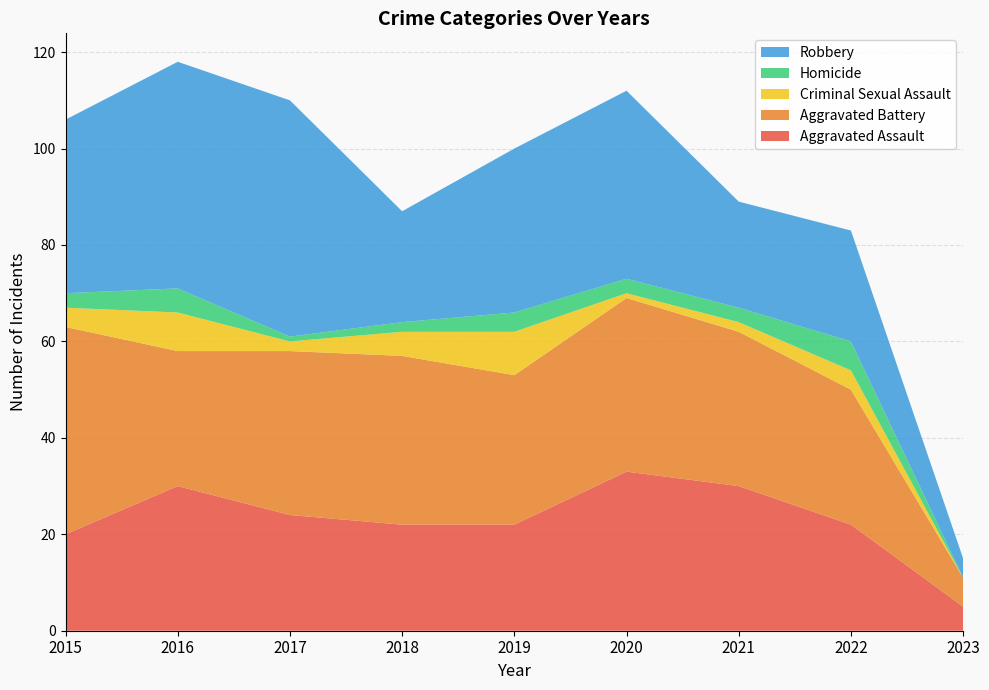

Reading left to right, list all the values displayed in this chart.

Aggravated Assault: 20	30	24	22	22	33	30	22	5
Aggravated Battery: 43	28	34	35	31	36	32	28	6
Criminal Sexual Assault: 4	8	2	5	9	1	2	4	0
Homicide: 3	5	1	2	4	3	3	6	0
Robbery: 36	47	49	23	34	39	22	23	4